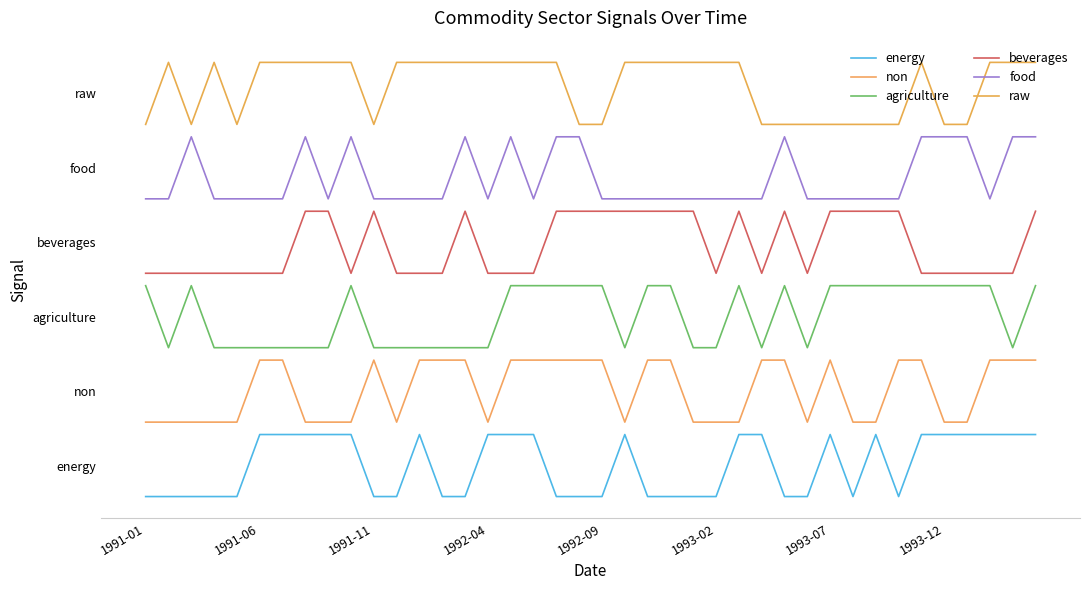

Reading right to left, list all the values displayed in this chart.

energy: 1.0	1.0	1.0	1.0	1.0	1.0	0.0	1.0	0.0	1.0	0.0	0.0	1.0	1.0	0.0	0.0	0.0	0.0	1.0	0.0	0.0	0.0	1.0	1.0	1.0	0.0	0.0	1.0	0.0	0.0	1.0	1.0	1.0	1.0	1.0	0.0	0.0	0.0	0.0	0.0
non: 2.2	2.2	2.2	1.2	1.2	2.2	2.2	1.2	1.2	2.2	1.2	2.2	2.2	1.2	1.2	1.2	2.2	2.2	1.2	2.2	2.2	2.2	2.2	2.2	1.2	2.2	2.2	2.2	1.2	2.2	1.2	1.2	1.2	2.2	2.2	1.2	1.2	1.2	1.2	1.2
agriculture: 3.4	2.4	3.4	3.4	3.4	3.4	3.4	3.4	3.4	3.4	2.4	3.4	2.4	3.4	2.4	2.4	3.4	3.4	2.4	3.4	3.4	3.4	3.4	3.4	2.4	2.4	2.4	2.4	2.4	2.4	3.4	2.4	2.4	2.4	2.4	2.4	2.4	3.4	2.4	3.4
beverages: 4.6	3.6	3.6	3.6	3.6	3.6	4.6	4.6	4.6	4.6	3.6	4.6	3.6	4.6	3.6	4.6	4.6	4.6	4.6	4.6	4.6	4.6	3.6	3.6	3.6	4.6	3.6	3.6	3.6	4.6	3.6	4.6	4.6	3.6	3.6	3.6	3.6	3.6	3.6	3.6
food: 5.8	5.8	4.8	5.8	5.8	5.8	4.8	4.8	4.8	4.8	4.8	5.8	4.8	4.8	4.8	4.8	4.8	4.8	4.8	4.8	5.8	5.8	4.8	5.8	4.8	5.8	4.8	4.8	4.8	4.8	5.8	4.8	5.8	4.8	4.8	4.8	4.8	5.8	4.8	4.8
raw: 7.0	7.0	7.0	6.0	6.0	7.0	6.0	6.0	6.0	6.0	6.0	6.0	6.0	7.0	7.0	7.0	7.0	7.0	7.0	6.0	6.0	7.0	7.0	7.0	7.0	7.0	7.0	7.0	7.0	6.0	7.0	7.0	7.0	7.0	7.0	6.0	7.0	6.0	7.0	6.0